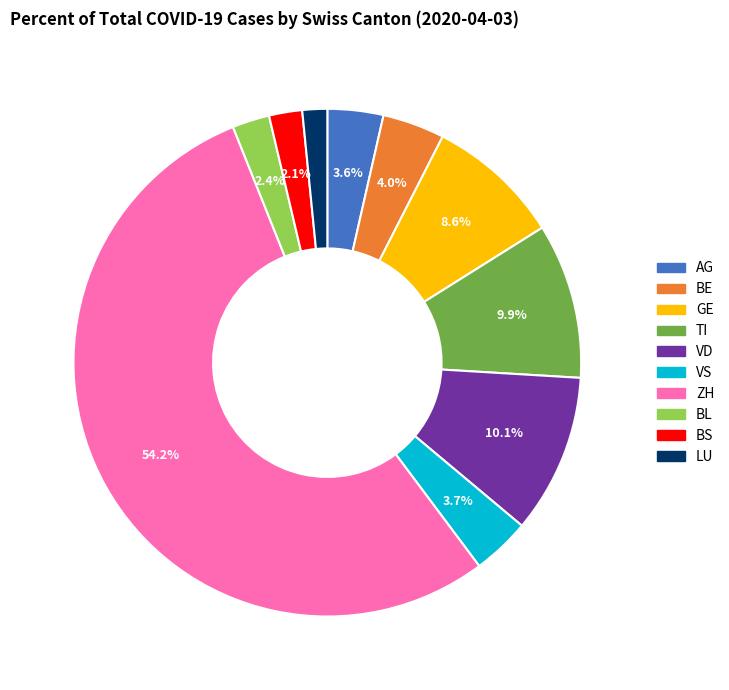

Does VD account for over 50% of the chart?

No